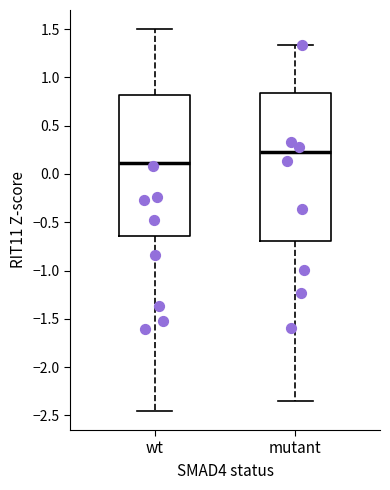

Which box's median line is the lowest?

wt